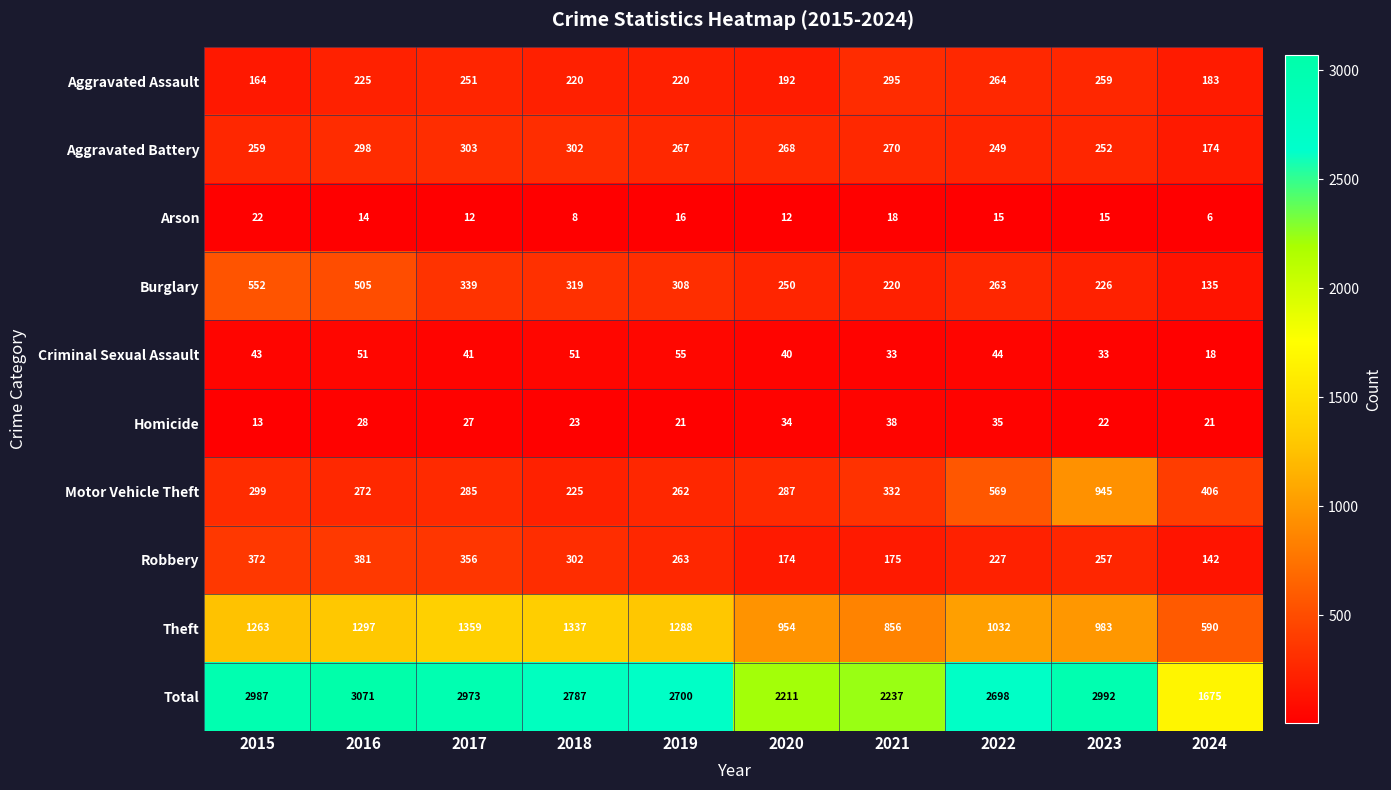

What is the difference between the maximum and minimum values in the Robbery series?

239